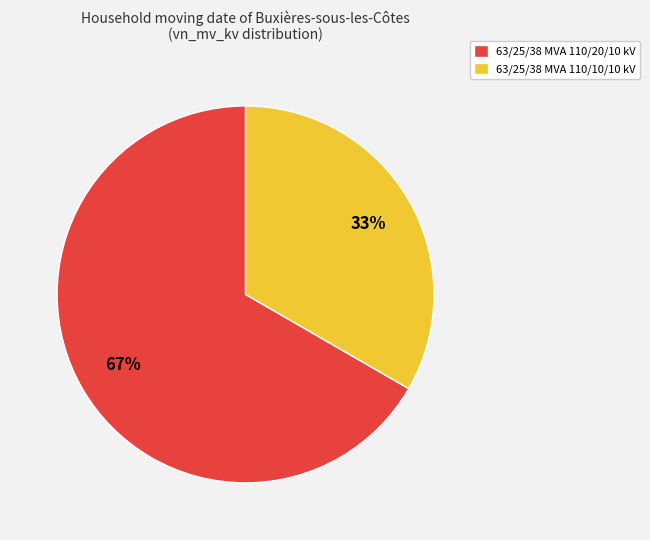

Do 63/25/38 MVA 110/20/10 kV and 63/25/38 MVA 110/10/10 kV together represent more than half of the pie?

Yes